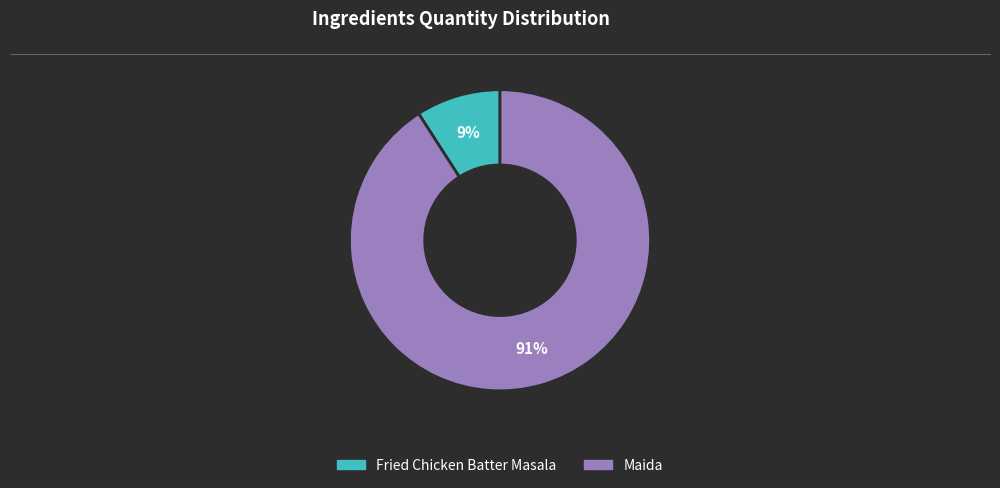

The Maida slice represents 91% of the pie. True or false?

True